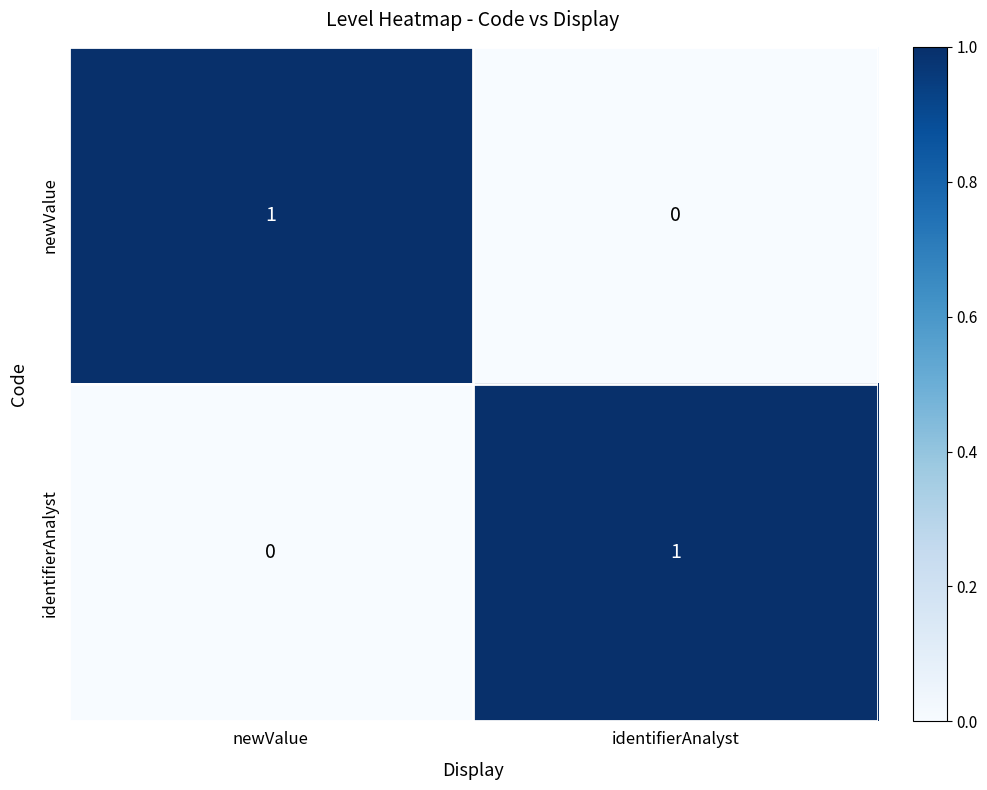

Where is newValue nearest to the value 0?

identifierAnalyst